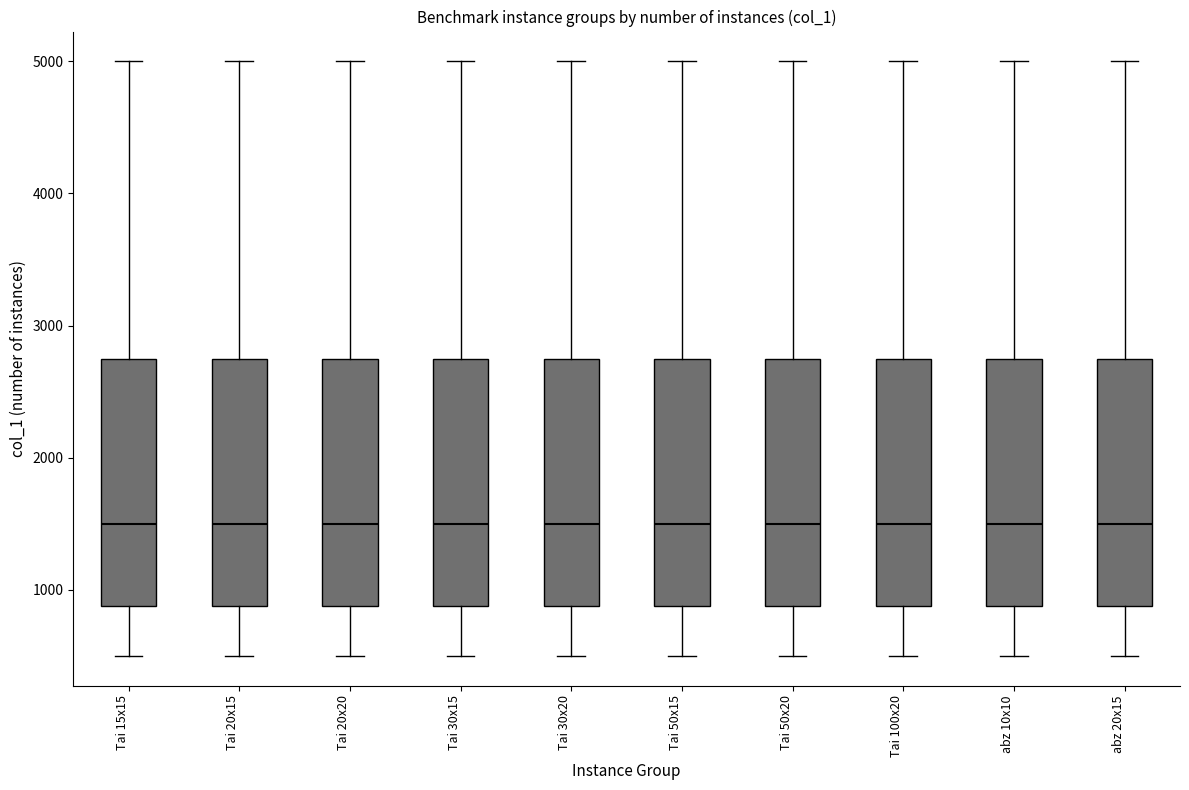

Reading left to right, read every box against the y-axis: the position of its median line, the range the box covers, and the ends of its whiskers. The values are not printed on the chart, so give them approximately, as read against the axis.

Tai 15x15: median 1500, box 900 to 2800, whiskers 500 to 5000
Tai 20x15: median 1500, box 900 to 2800, whiskers 500 to 5000
Tai 20x20: median 1500, box 900 to 2800, whiskers 500 to 5000
Tai 30x15: median 1500, box 900 to 2800, whiskers 500 to 5000
Tai 30x20: median 1500, box 900 to 2800, whiskers 500 to 5000
Tai 50x15: median 1500, box 900 to 2800, whiskers 500 to 5000
Tai 50x20: median 1500, box 900 to 2800, whiskers 500 to 5000
Tai 100x20: median 1500, box 900 to 2800, whiskers 500 to 5000
abz 10x10: median 1500, box 900 to 2800, whiskers 500 to 5000
abz 20x15: median 1500, box 900 to 2800, whiskers 500 to 5000